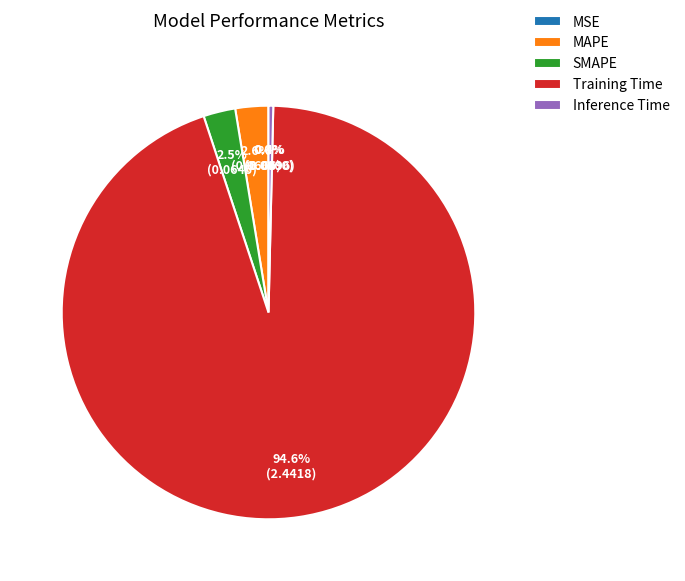

Which category has the biggest portion of the pie?

Training Time